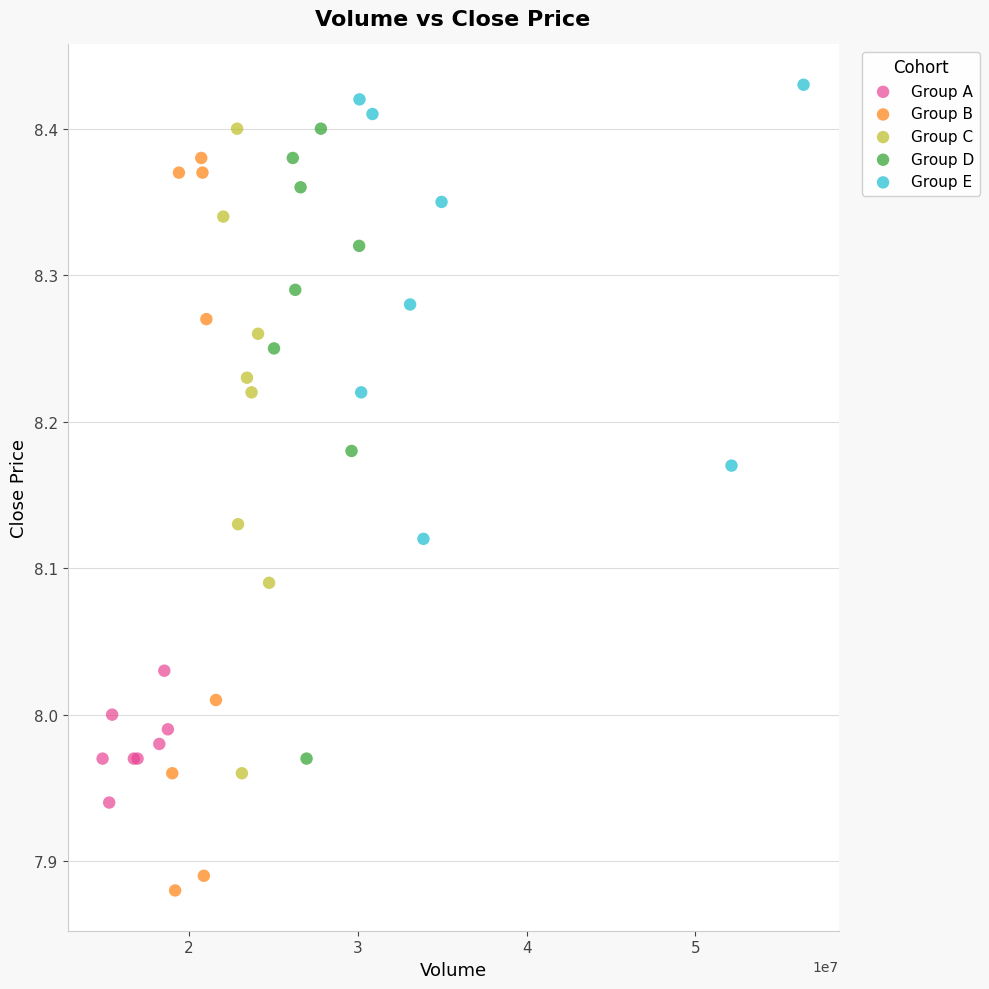

Which series contains the lowest Y value?

Group B